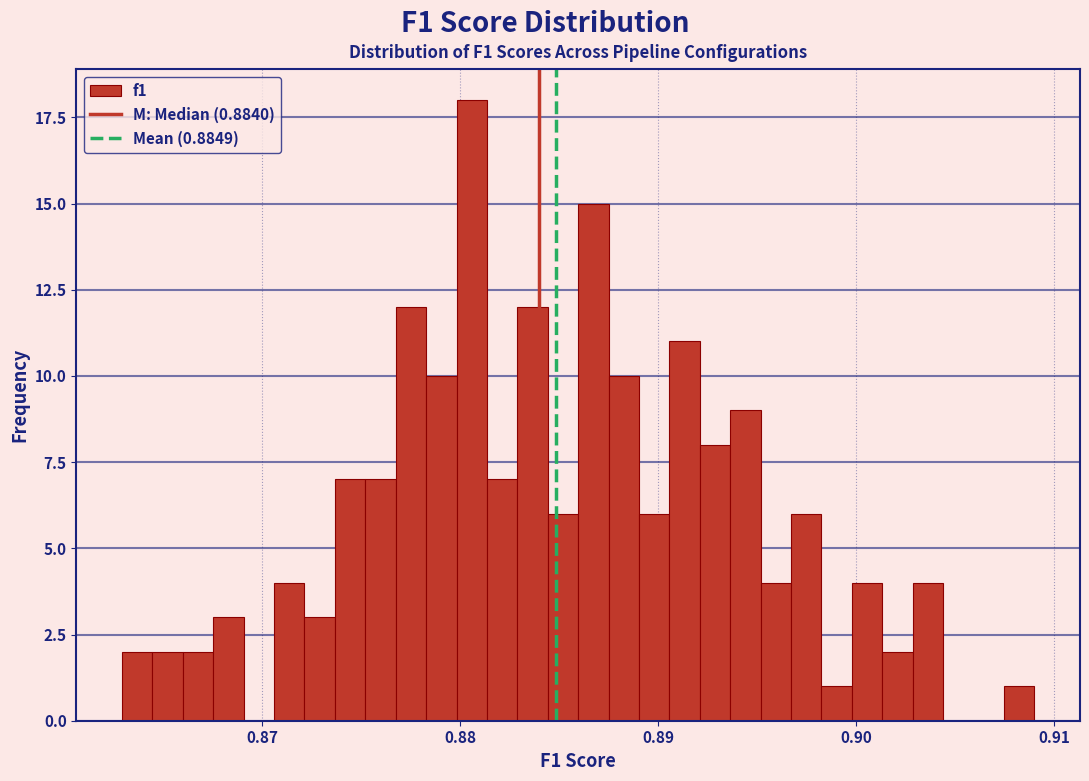

Read against the x-axis, roughly where is the centre of the tallest bar?

0.881